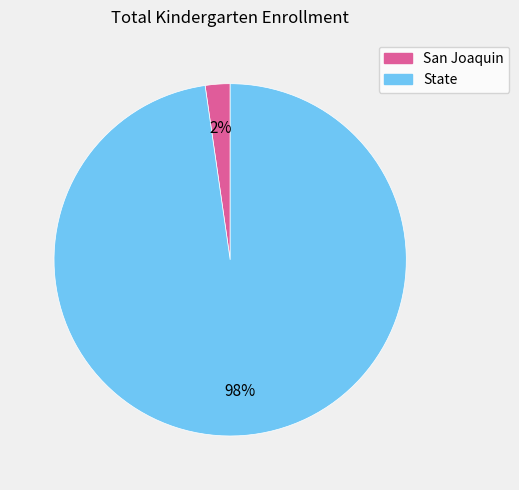

Is the sum of State and San Joaquin greater than half?

Yes